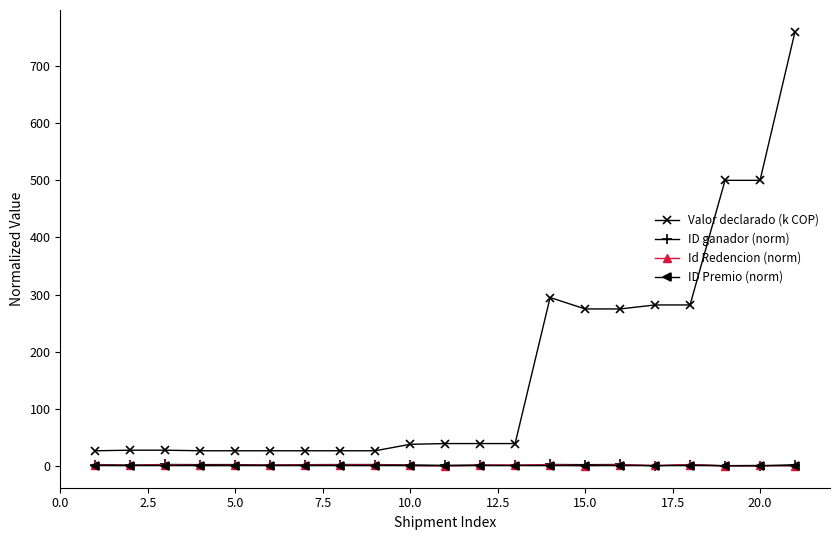

True or false: Valor declarado (k COP) and ID Premio (norm) cross at least once.

False